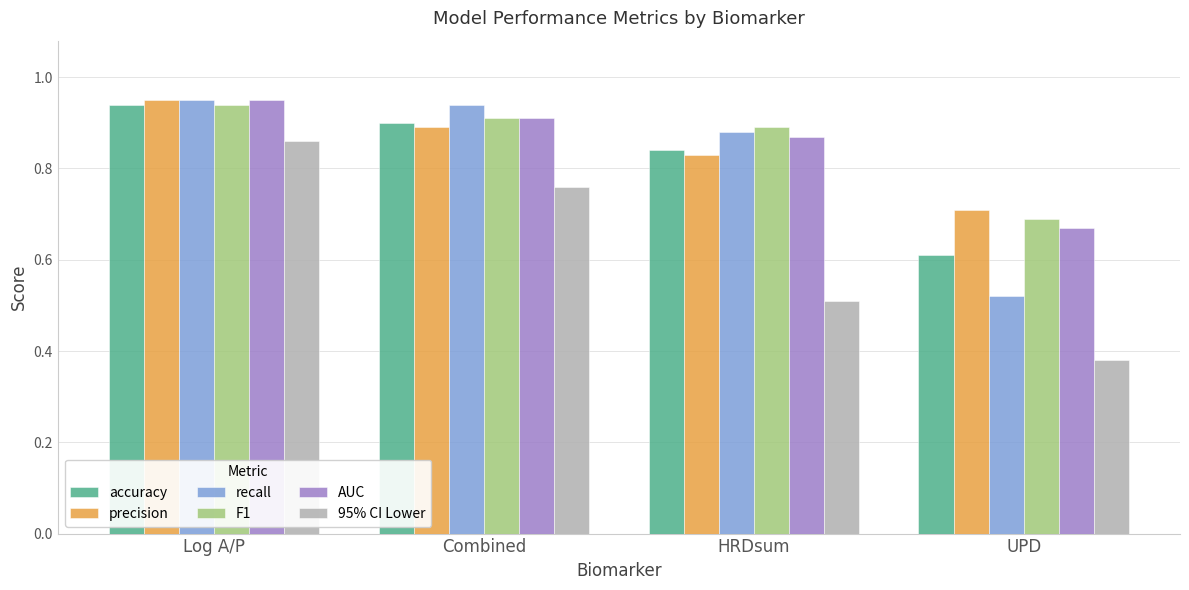

Which label corresponds to the largest value in the chart?

Log A/P